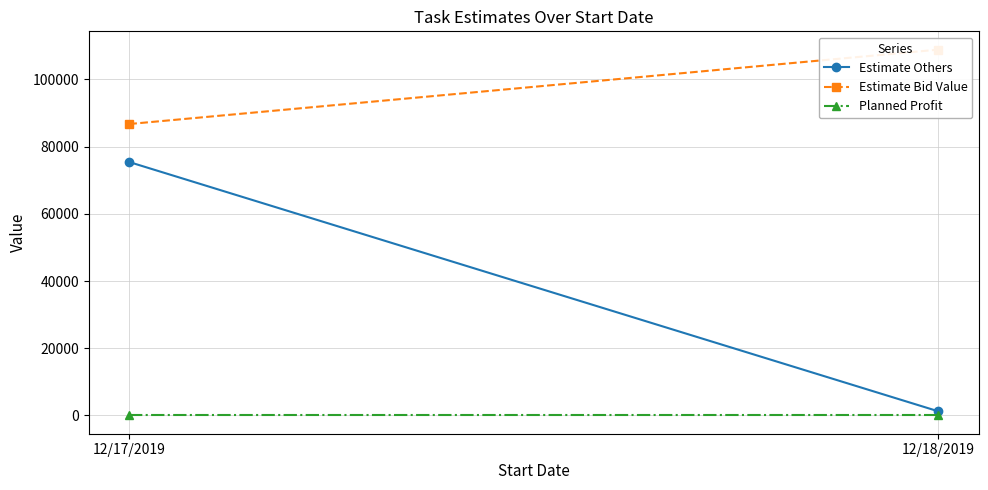

What is the total value across all series at 12/17/2019?

162173